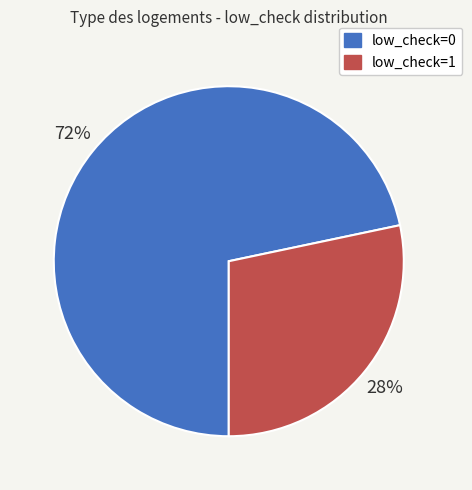

To the nearest percent, what is the average slice percentage?

50%